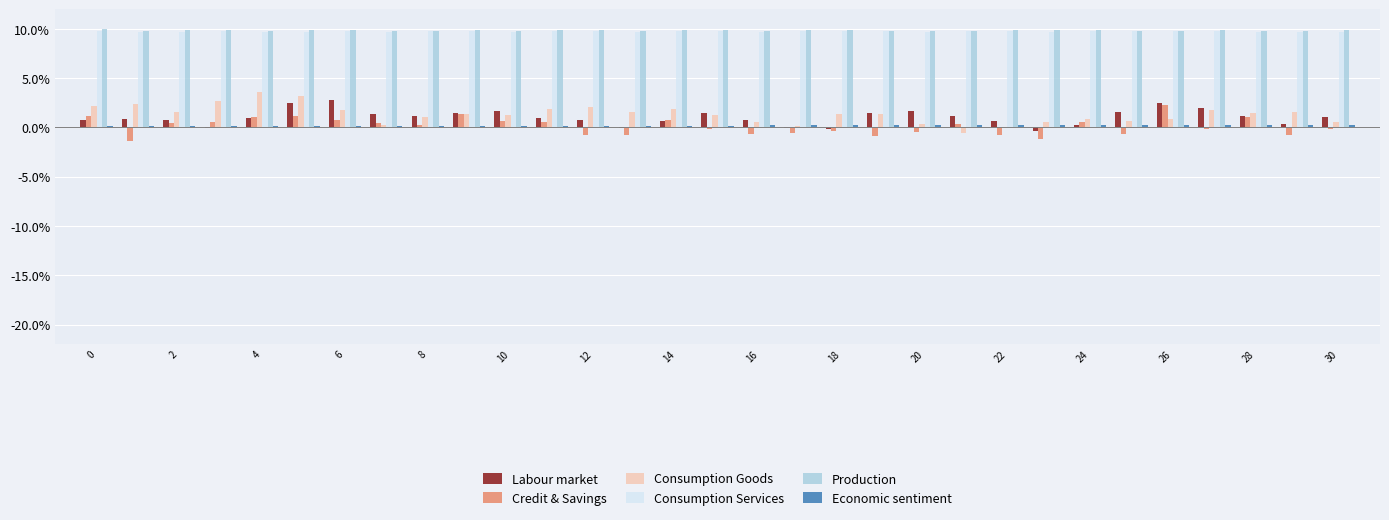

What is the sum of all Production values?

305.7